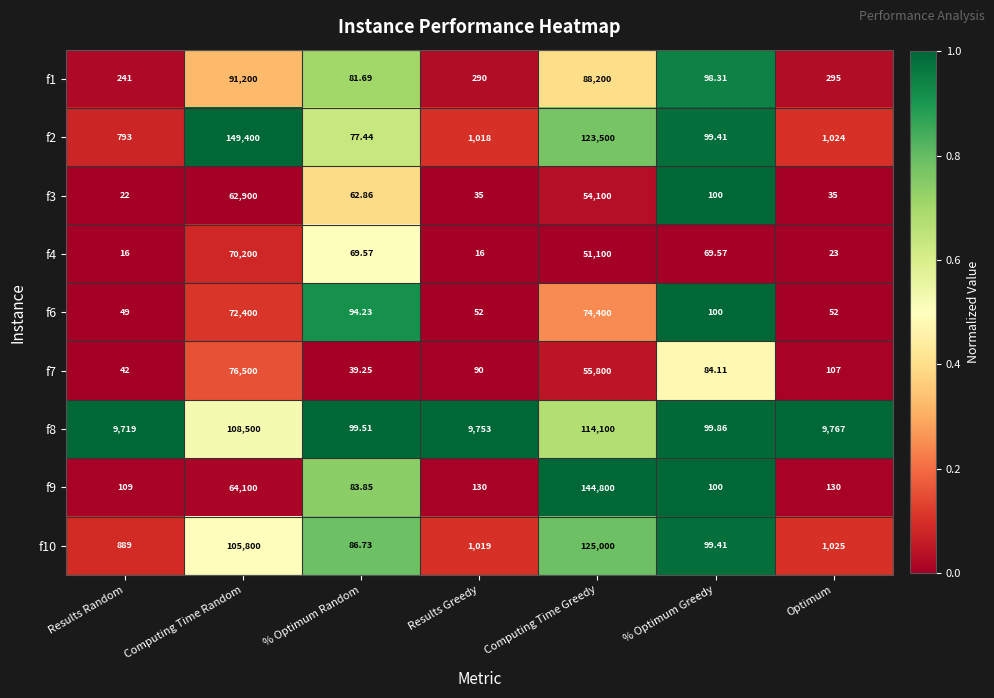

Which category has the lowest value in the f9 series?

% Optimum Random